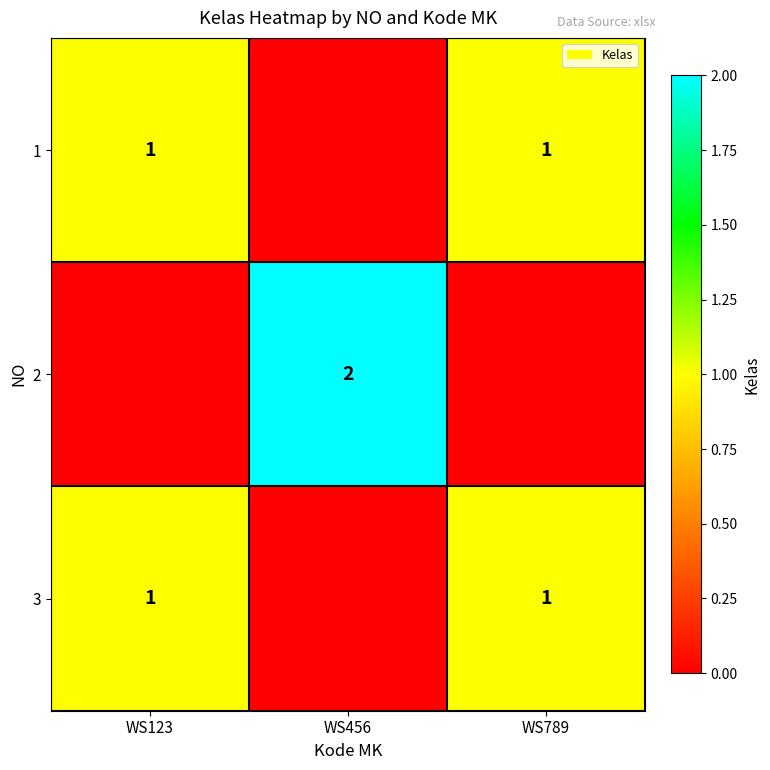

The value of 2 at WS456 is 2. True or false?

True